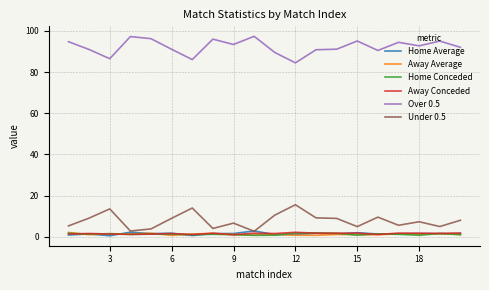

True or false: Over 0.5 and Home Average intersect in this chart.

False